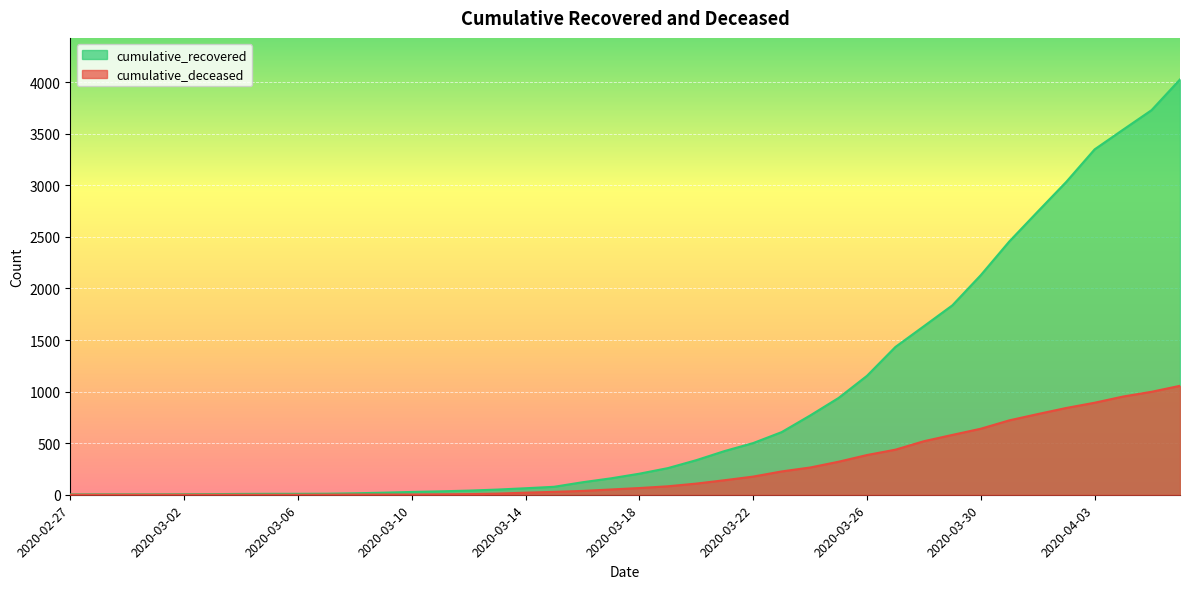

True or false: cumulative_recovered and cumulative_deceased cross at least once.

False